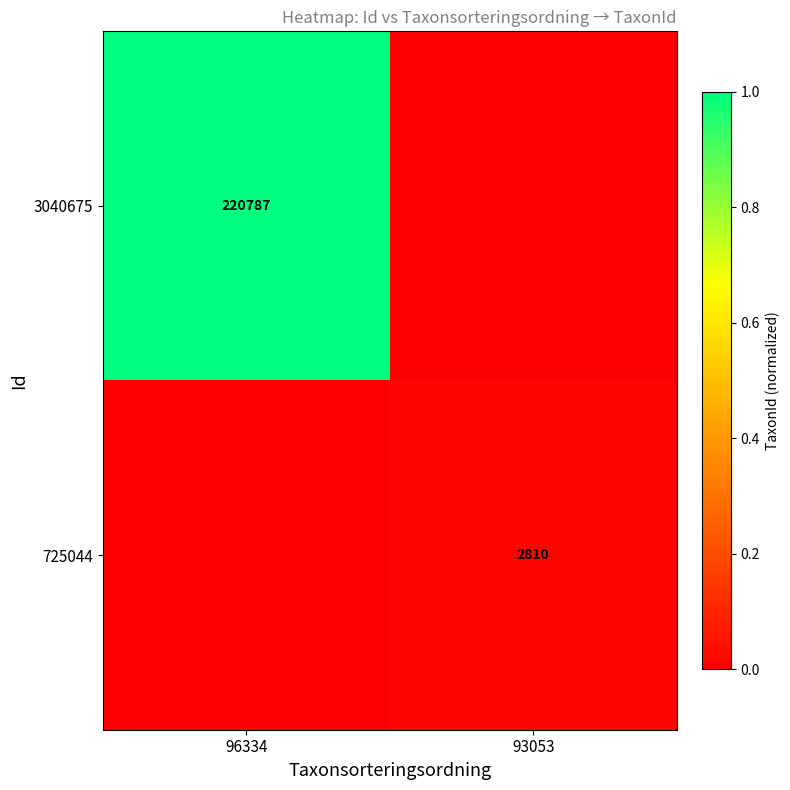

The value of 725044 at 93053 is 2810. True or false?

True